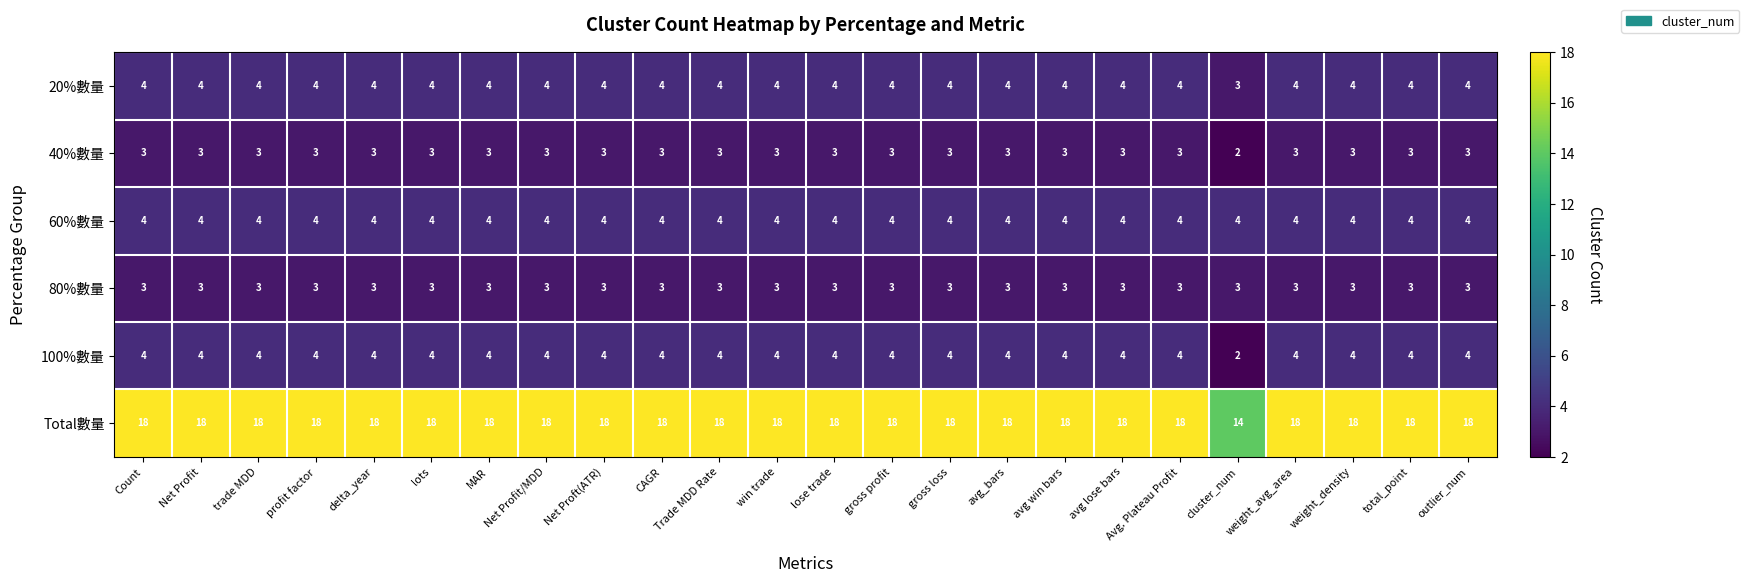

What is the maximum value shown in the chart?

18